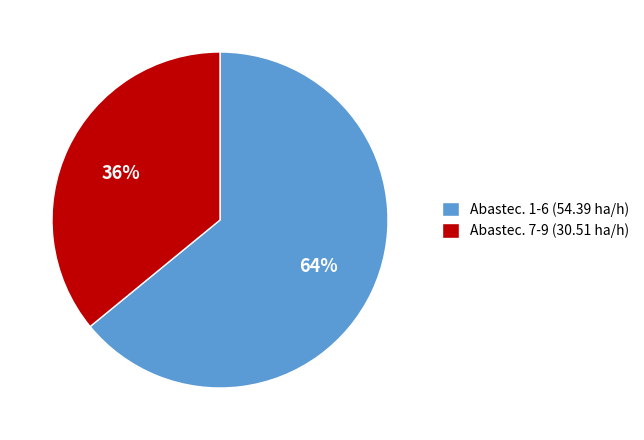

What percentage is the Abastec. 1-6 (54.39 ha/h) slice, to the nearest percent?

64%